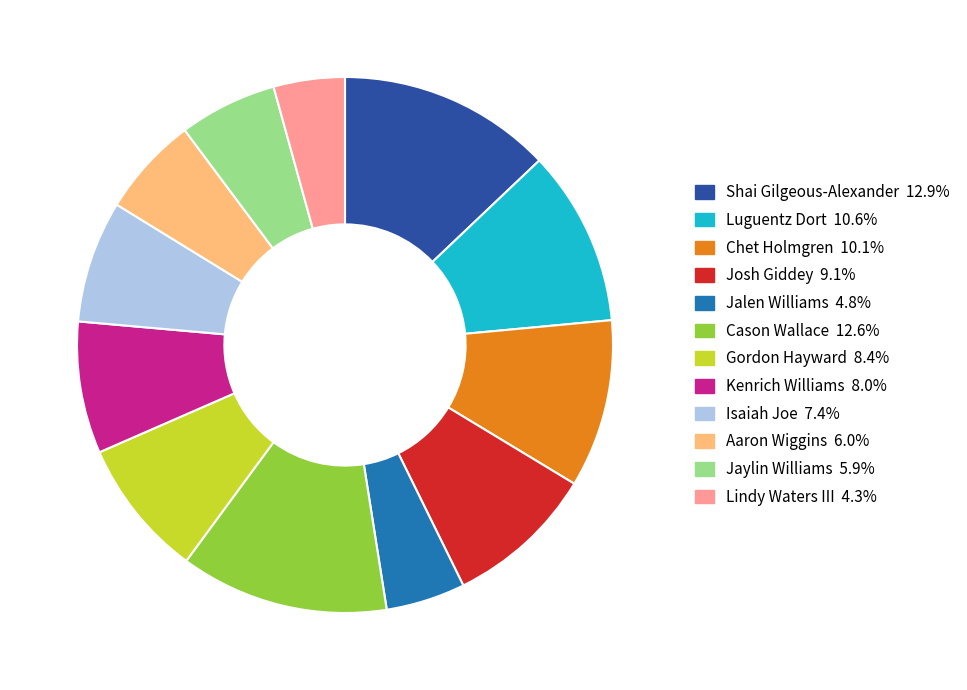

Is there any slice that represents more than half of the pie?

No